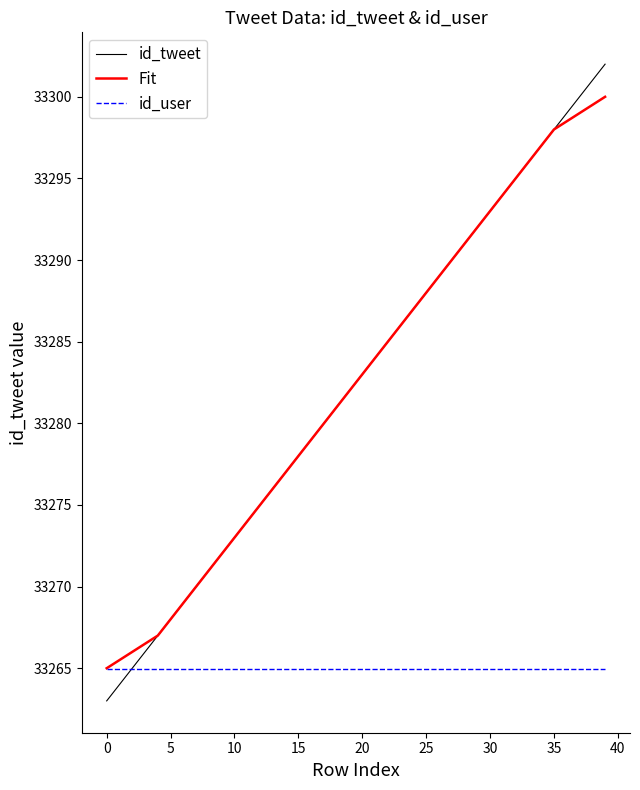

What is the maximum value shown in the chart?

33302.0